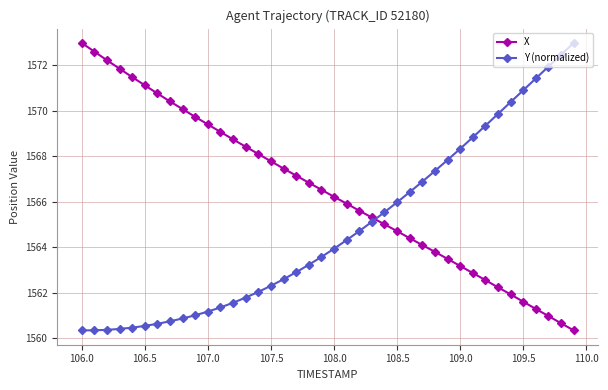

How many data points in Y (normalized) are above 1563?

22